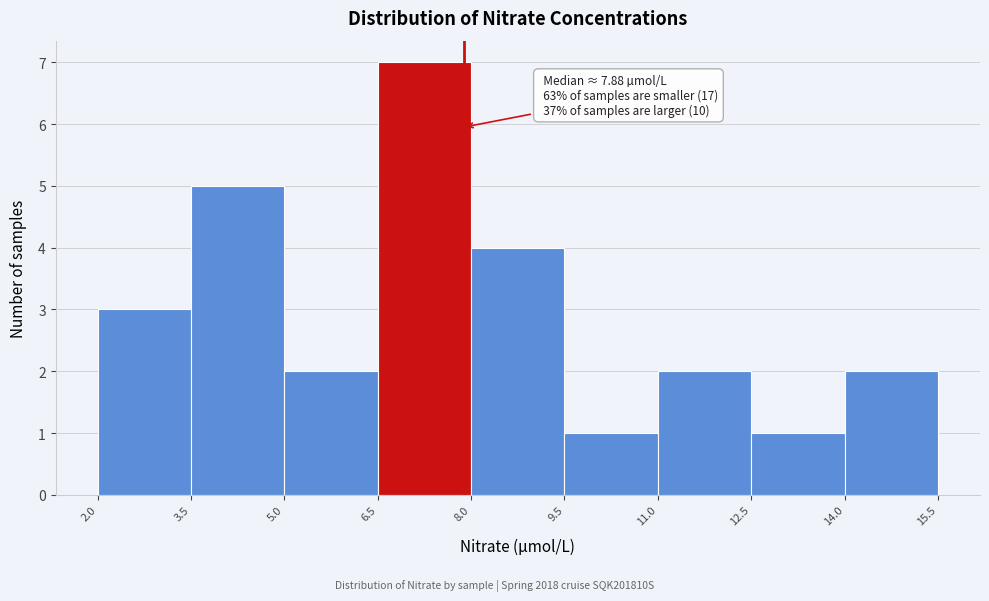

Which range on the x-axis has the tallest bar?

6.5 to 8.0